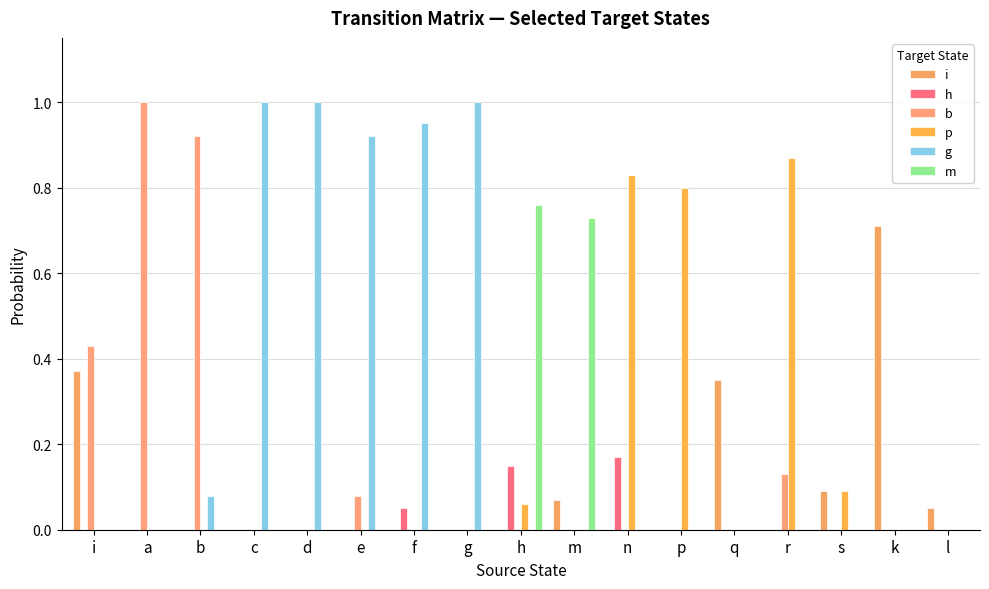

At which label does b reach its minimum?

c